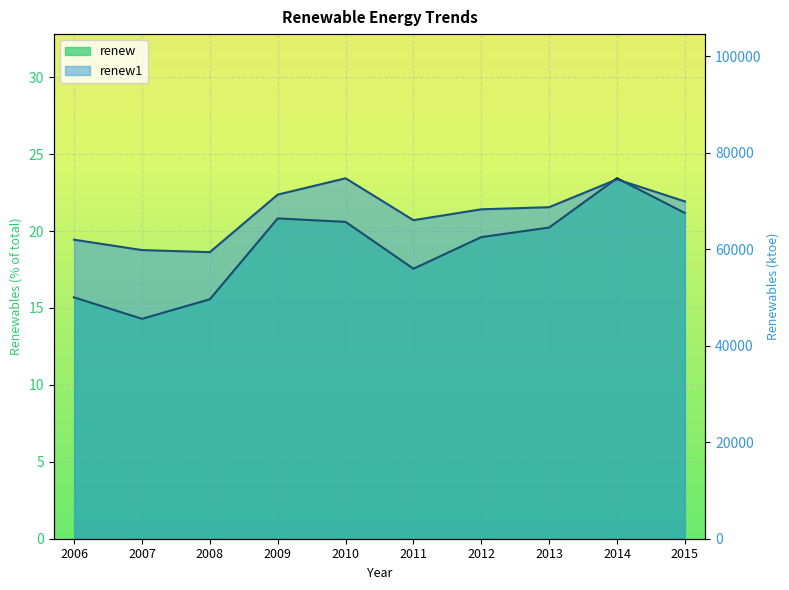

What are all the series names shown in the legend?

renew, renew1